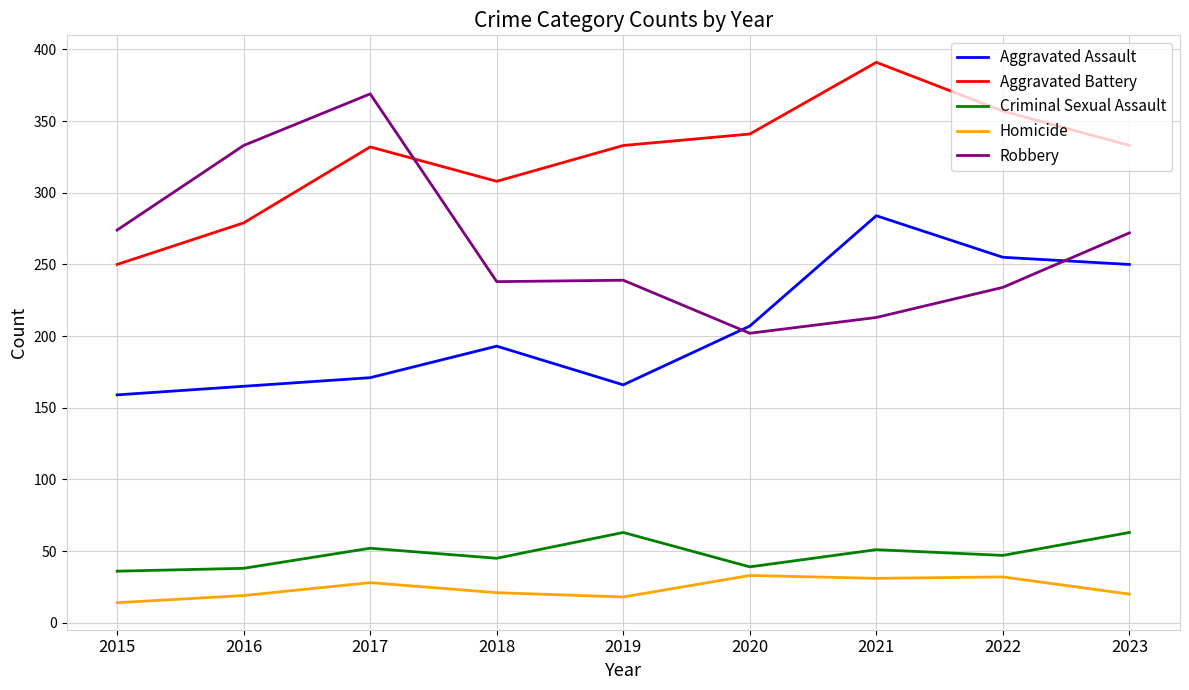

True or false: Robbery and Homicide cross at least once.

False